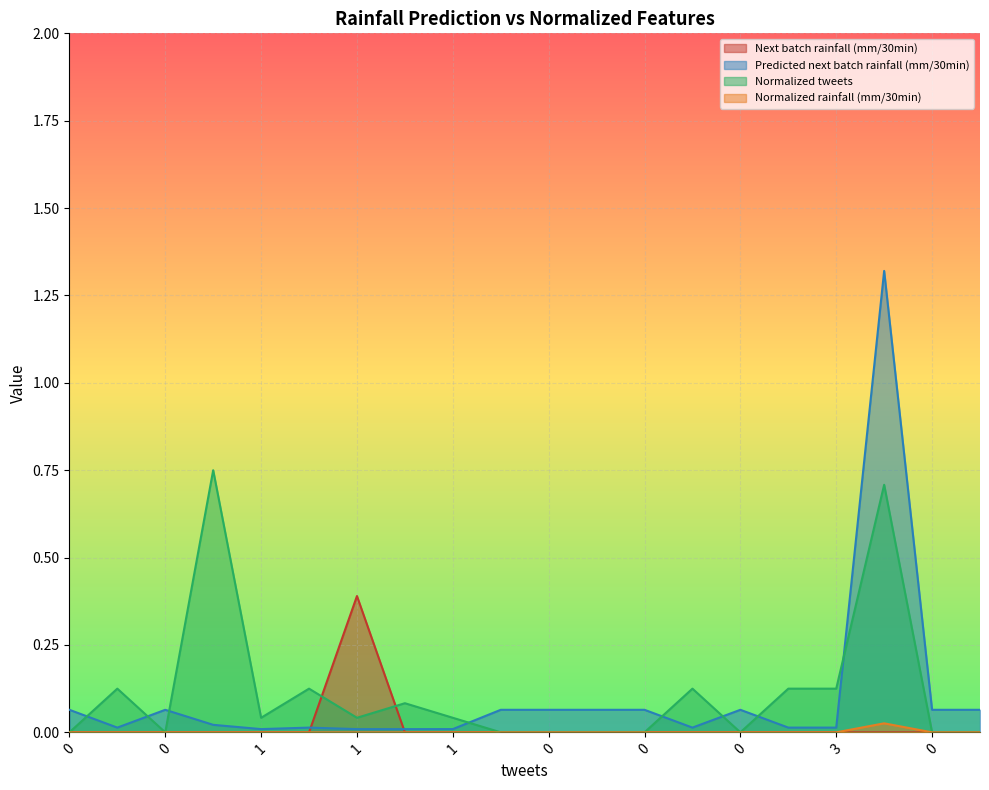

Rank the series at 1 from highest to lowest value.

Normalized tweets, Predicted next batch rainfall (mm/30min), Next batch rainfall (mm/30min), Normalized rainfall (mm/30min)